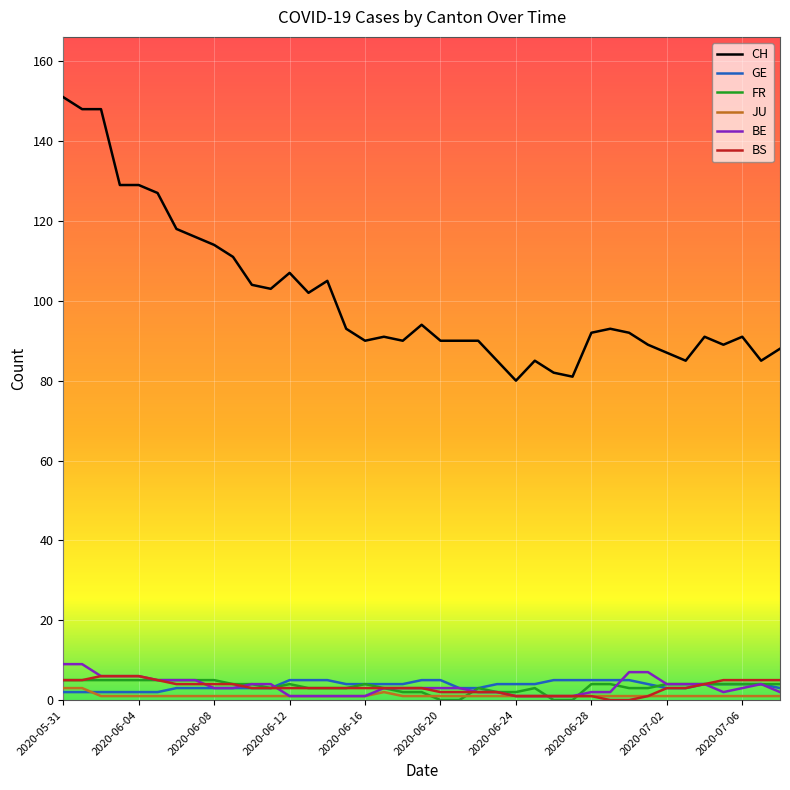

Which series has the widest spread of values?

CH